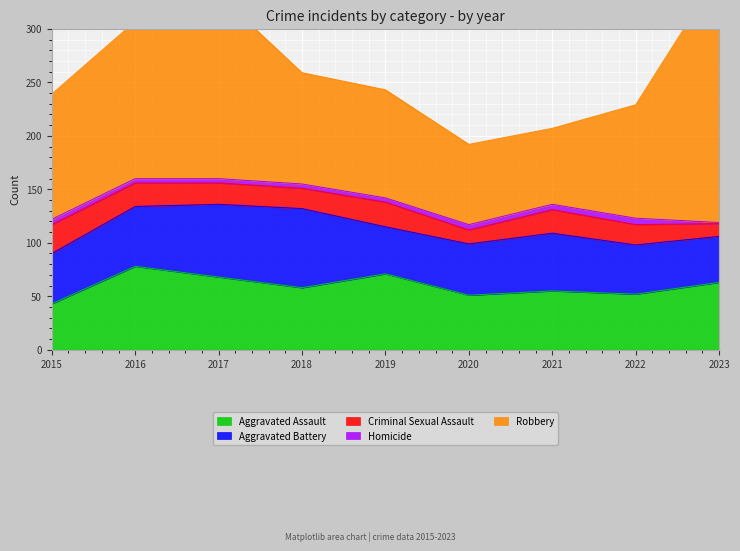

What is the minimum value for Homicide?

1